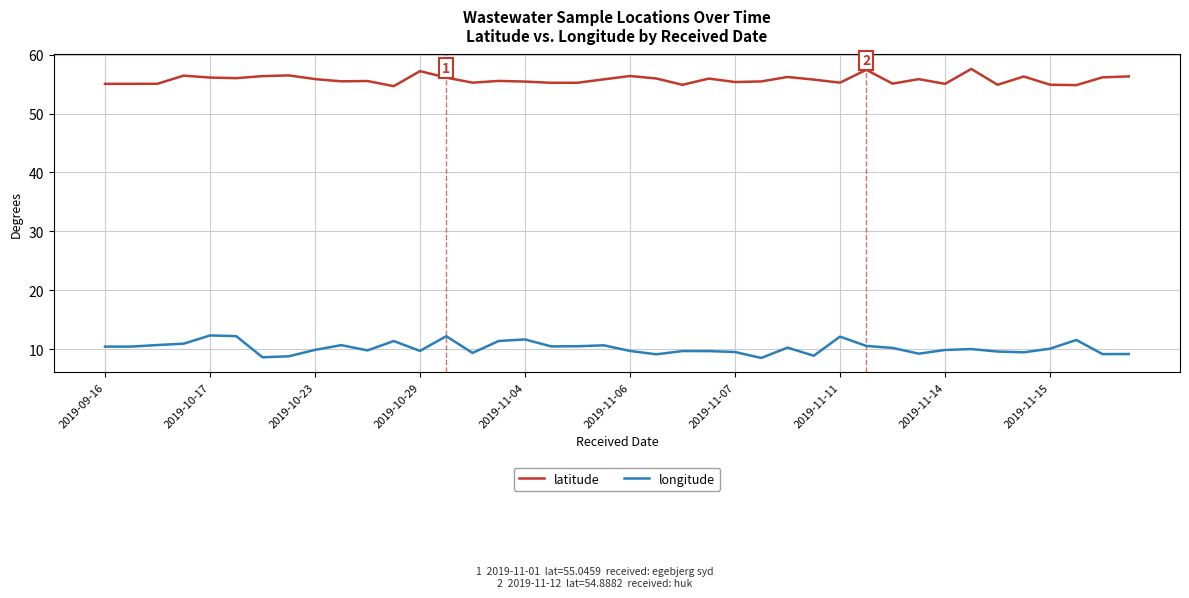

Which series has the widest spread of values?

longitude